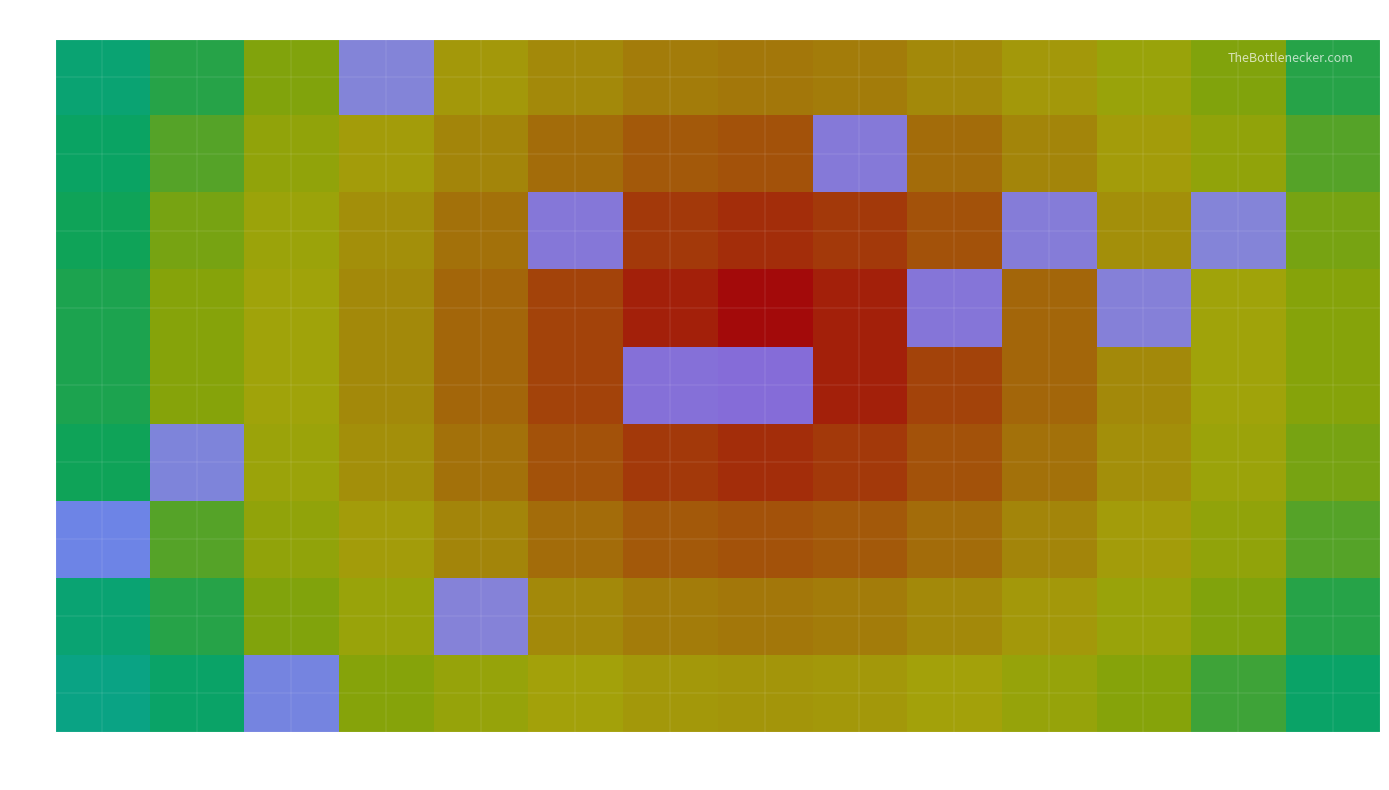

Which series has the largest range (max minus min)?

4